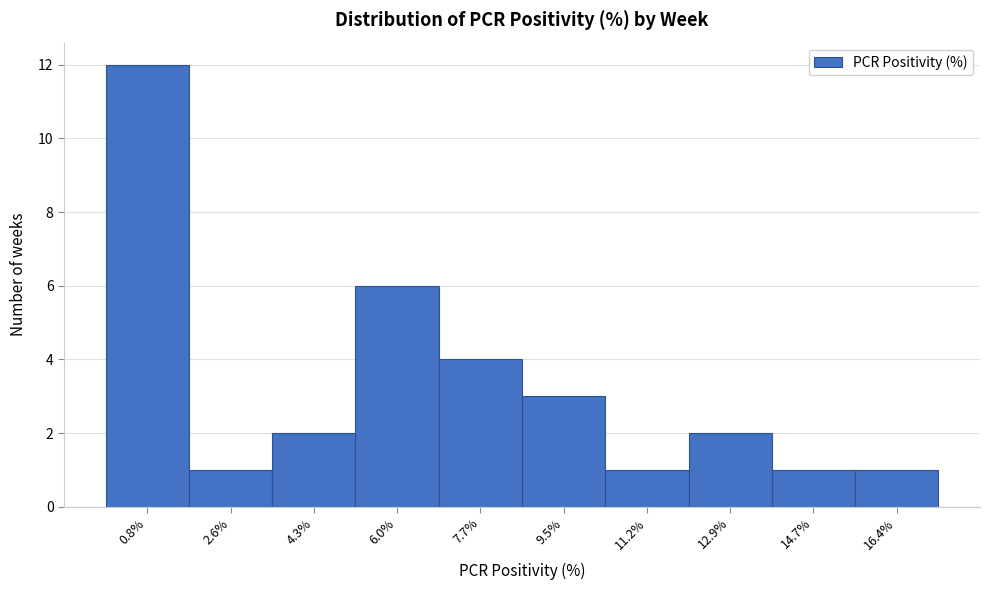

Reading left to right, what are all the values shown in this chart?

0.8%=12	2.6%=1	4.3%=2	6.0%=6	7.7%=4	9.5%=3	11.2%=1	12.9%=2	14.7%=1	16.4%=1